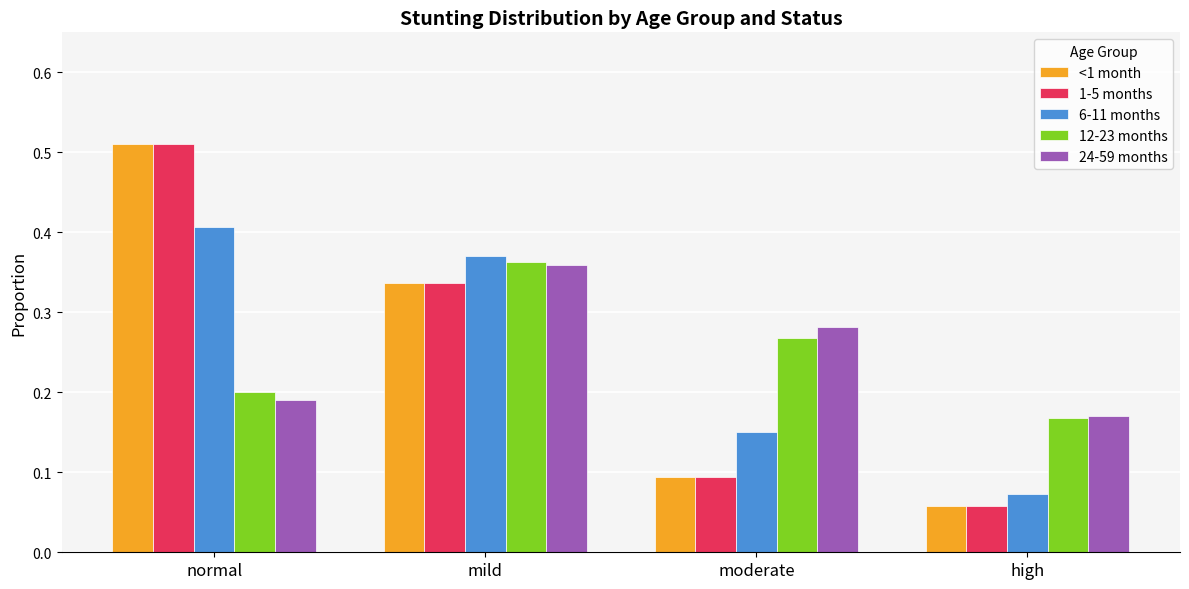

The value of 24-59 months at normal is 0.2. True or false?

True